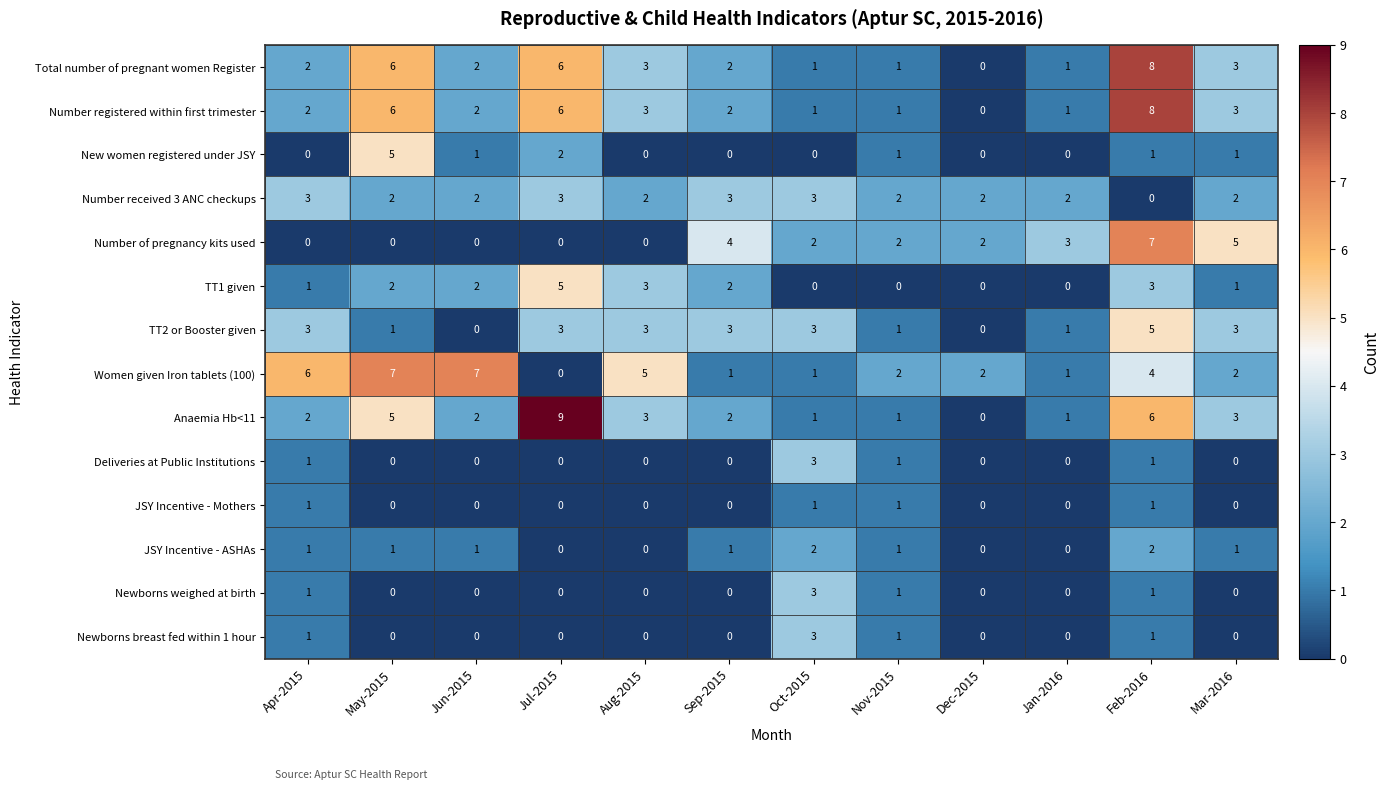

Count the number of categories in the chart.

12